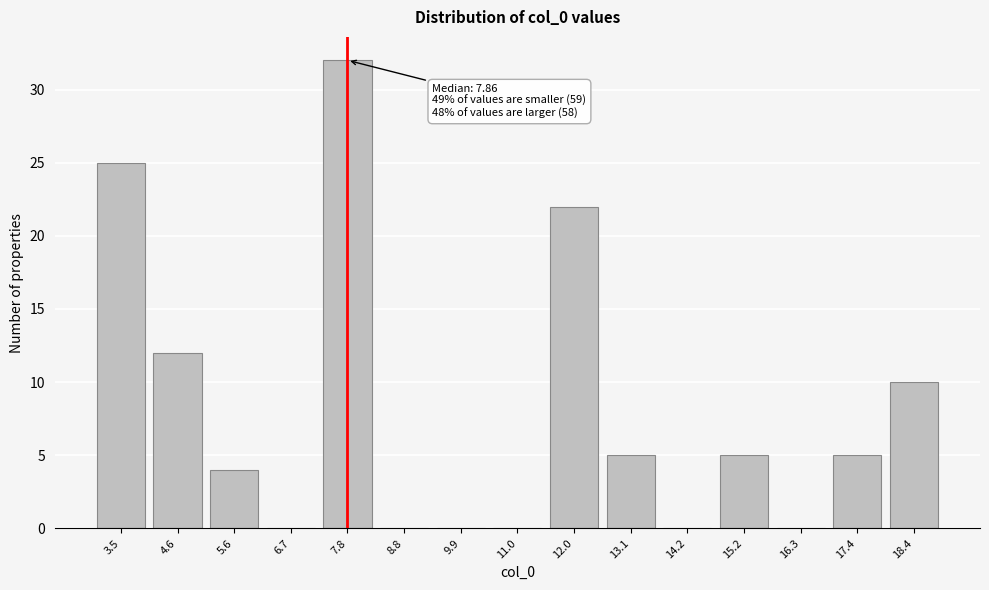

Reading left to right, extract all data points from this chart.

3.5=25	4.6=12	5.6=4	6.7=0	7.8=32	8.8=0	9.9=0	11.0=0	12.0=22	13.1=5	14.2=0	15.2=5	16.3=0	17.4=5	18.4=10